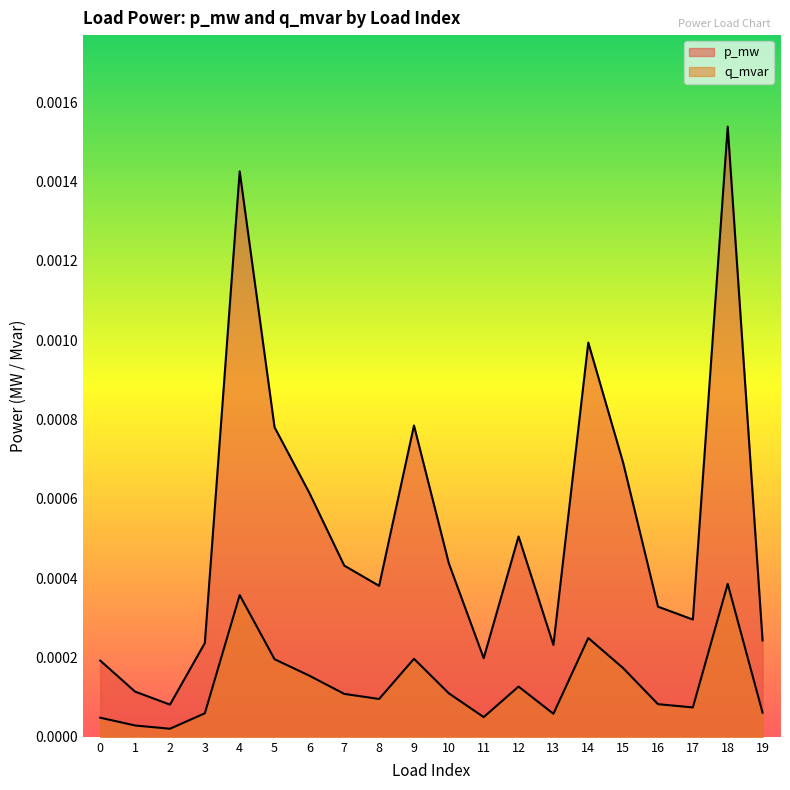

Where is the first local maximum for q_mvar?

4